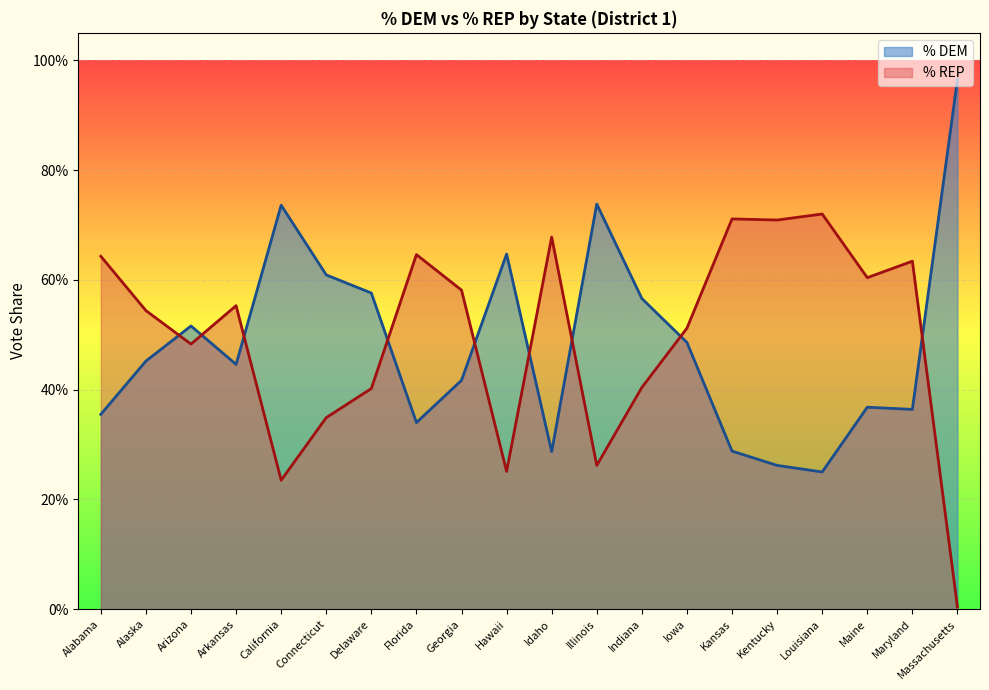

How many times do % REP and % DEM cross each other?

9